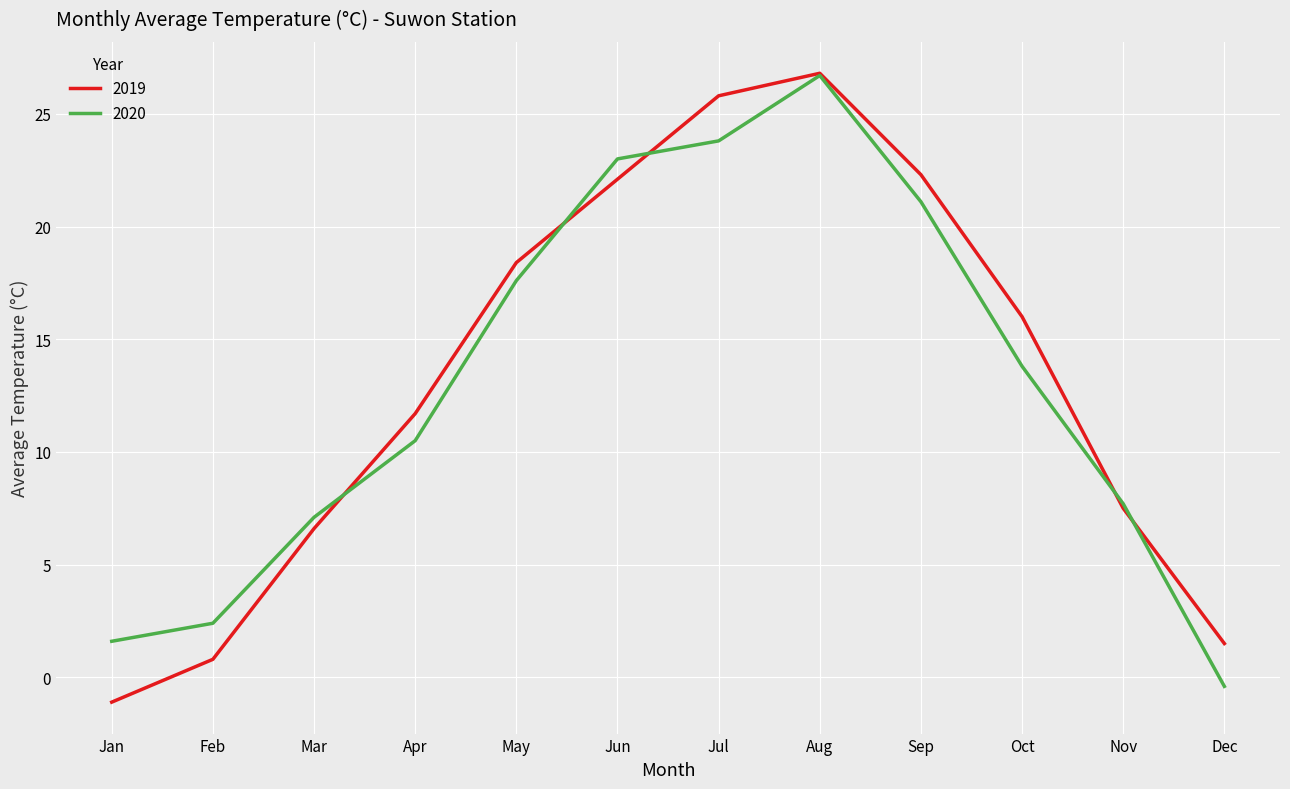

In 2020, how many points are higher than both neighbors (excluding endpoints)?

1